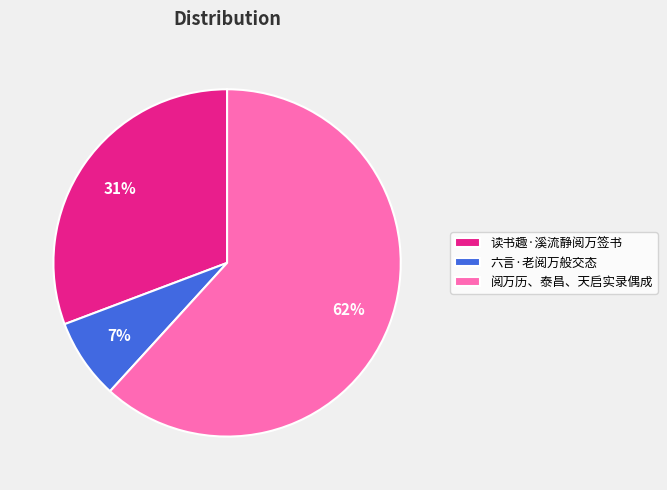

Which has a higher value, 阅万历、泰昌、天启实录偶成 or 读书趣·溪流静阅万签书?

阅万历、泰昌、天启实录偶成